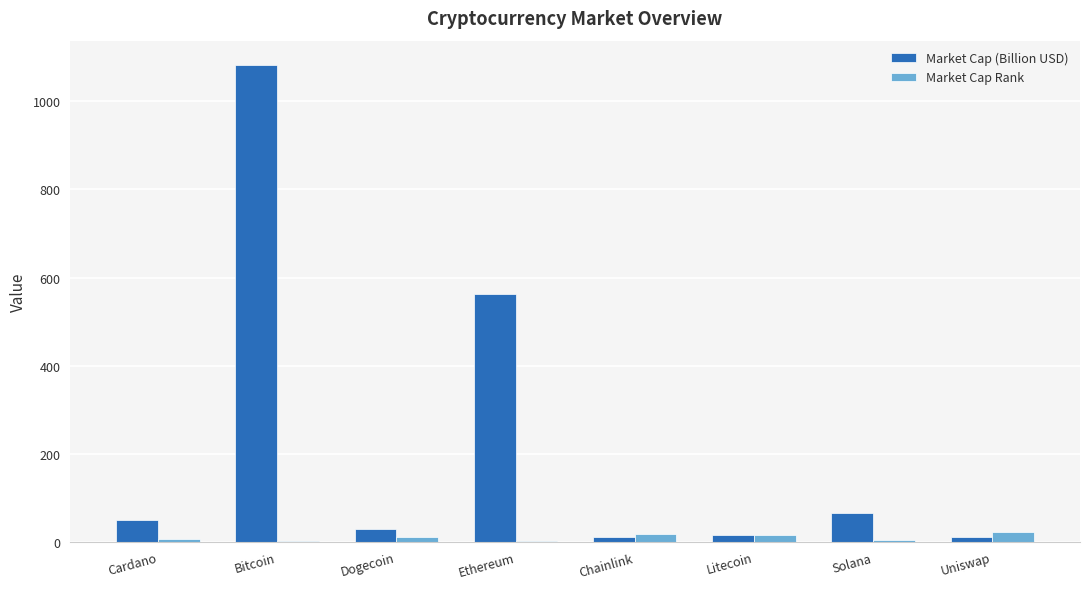

What is the highest value of the Market Cap (Billion USD) series?

1083.6